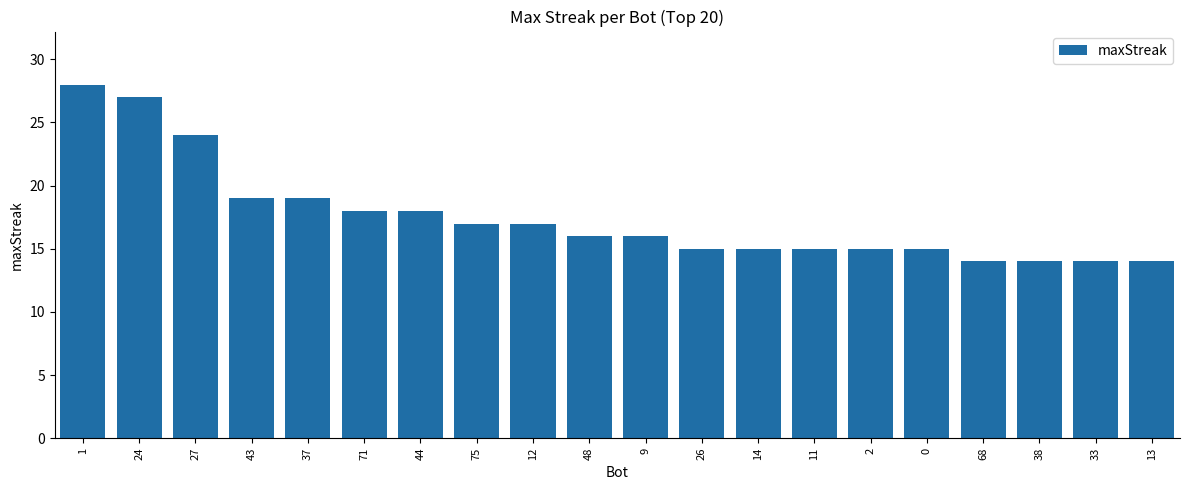

Read the value at 43.

19